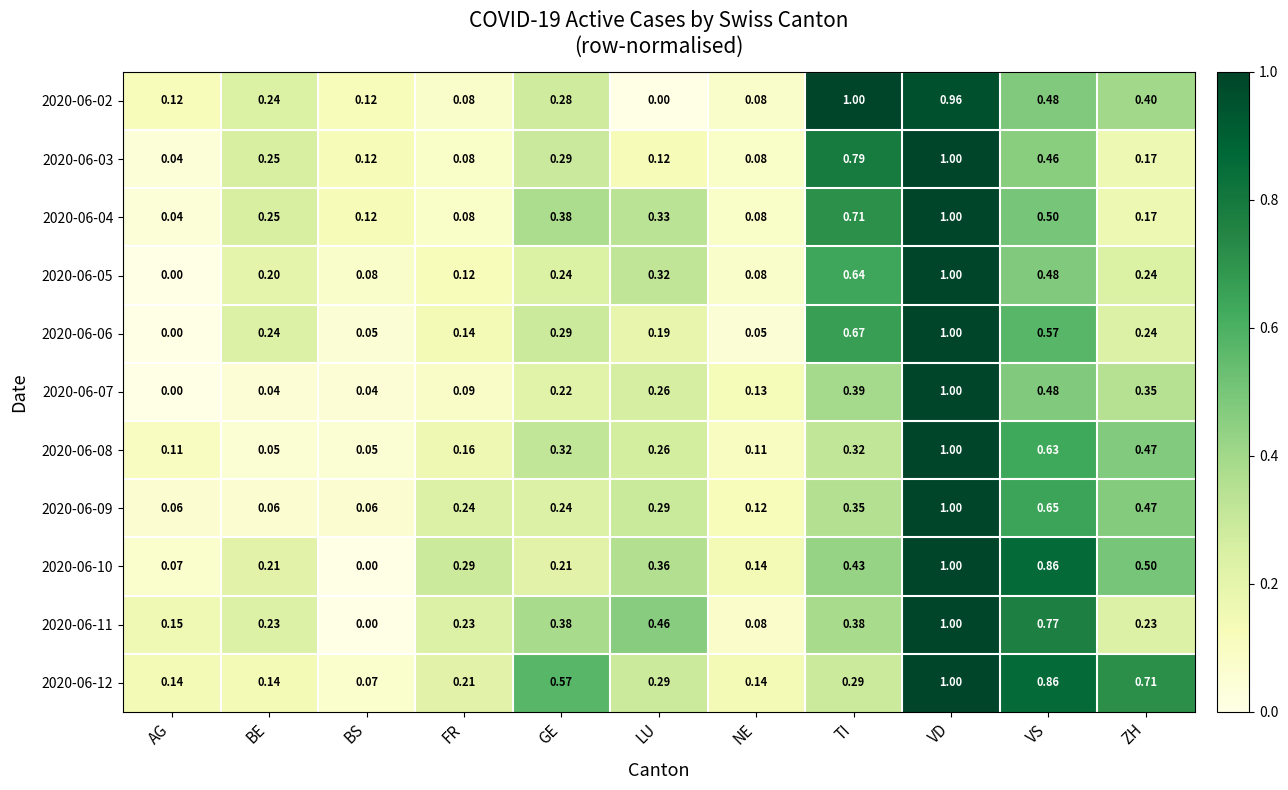

At which category is the sum across all series the highest?

VD